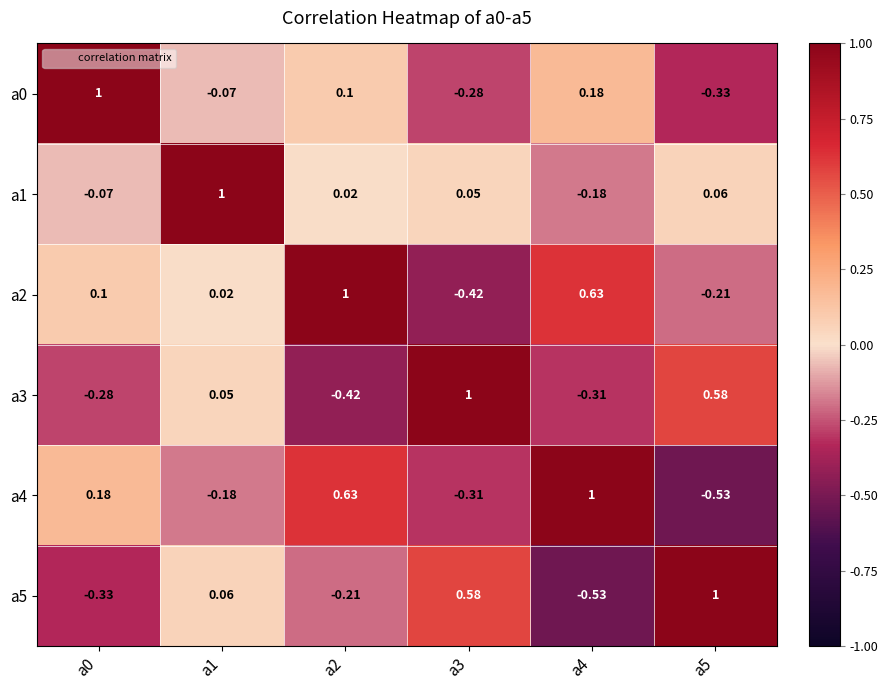

How many distinct data groups are displayed?

6